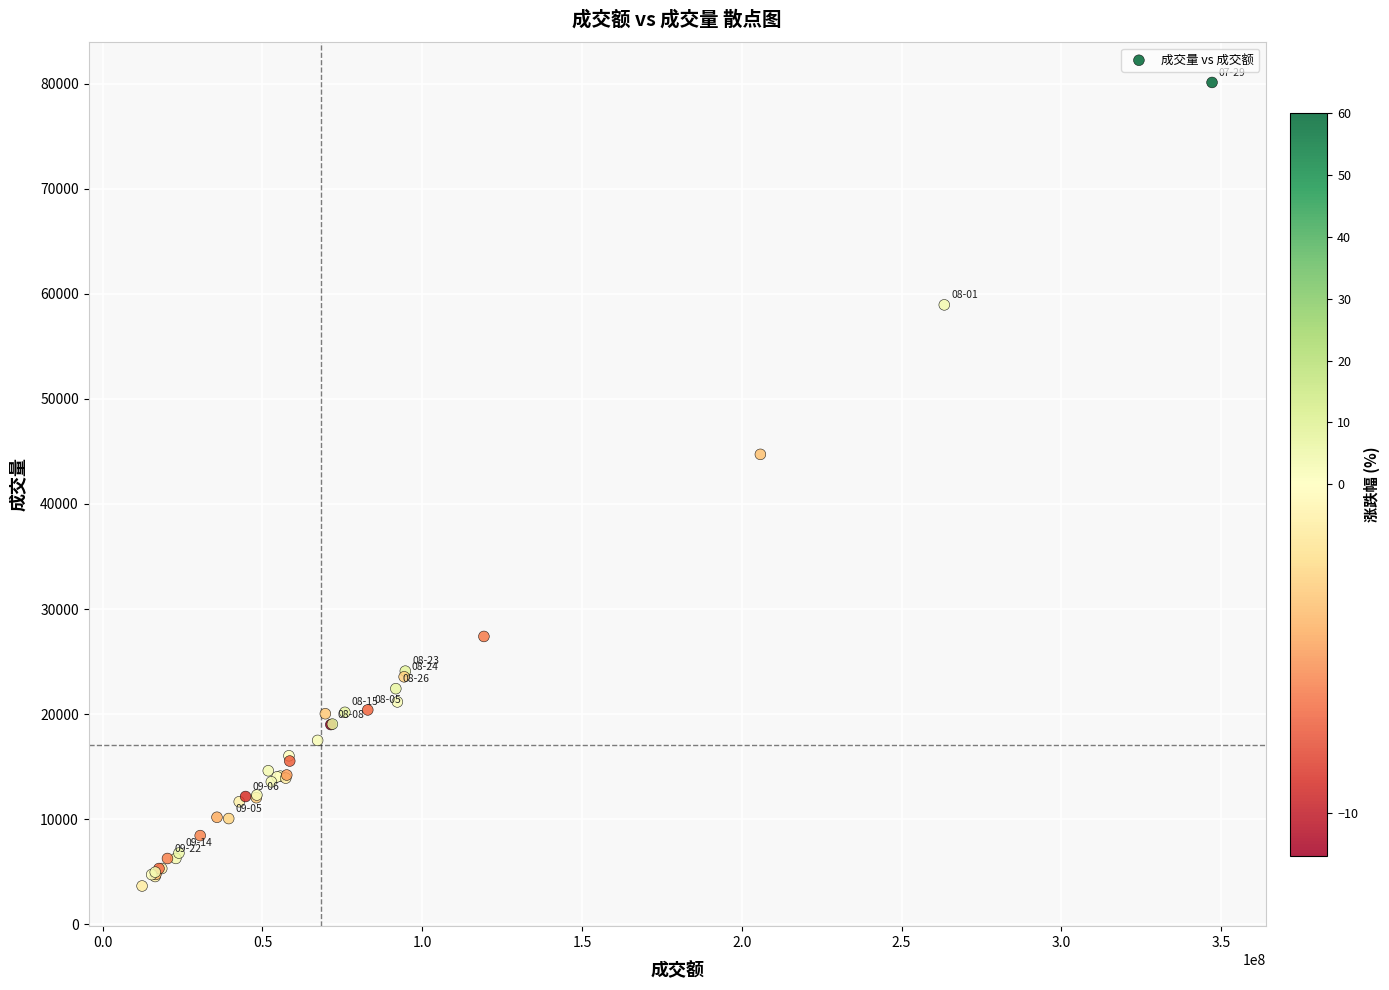

What Y value in the scatter plot is closest to 41880?

44722